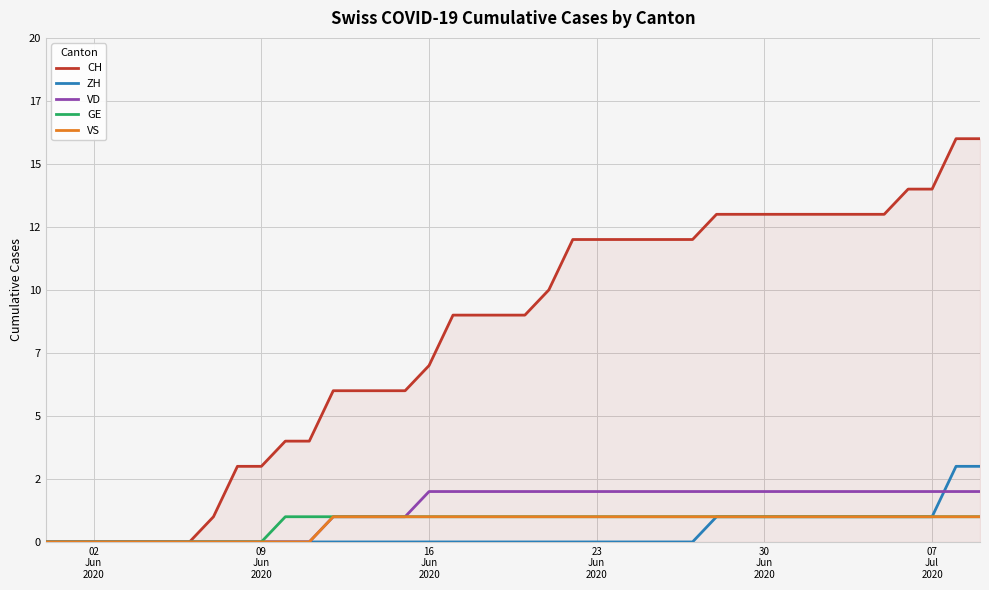

True or false: GE and VS intersect in this chart.

False